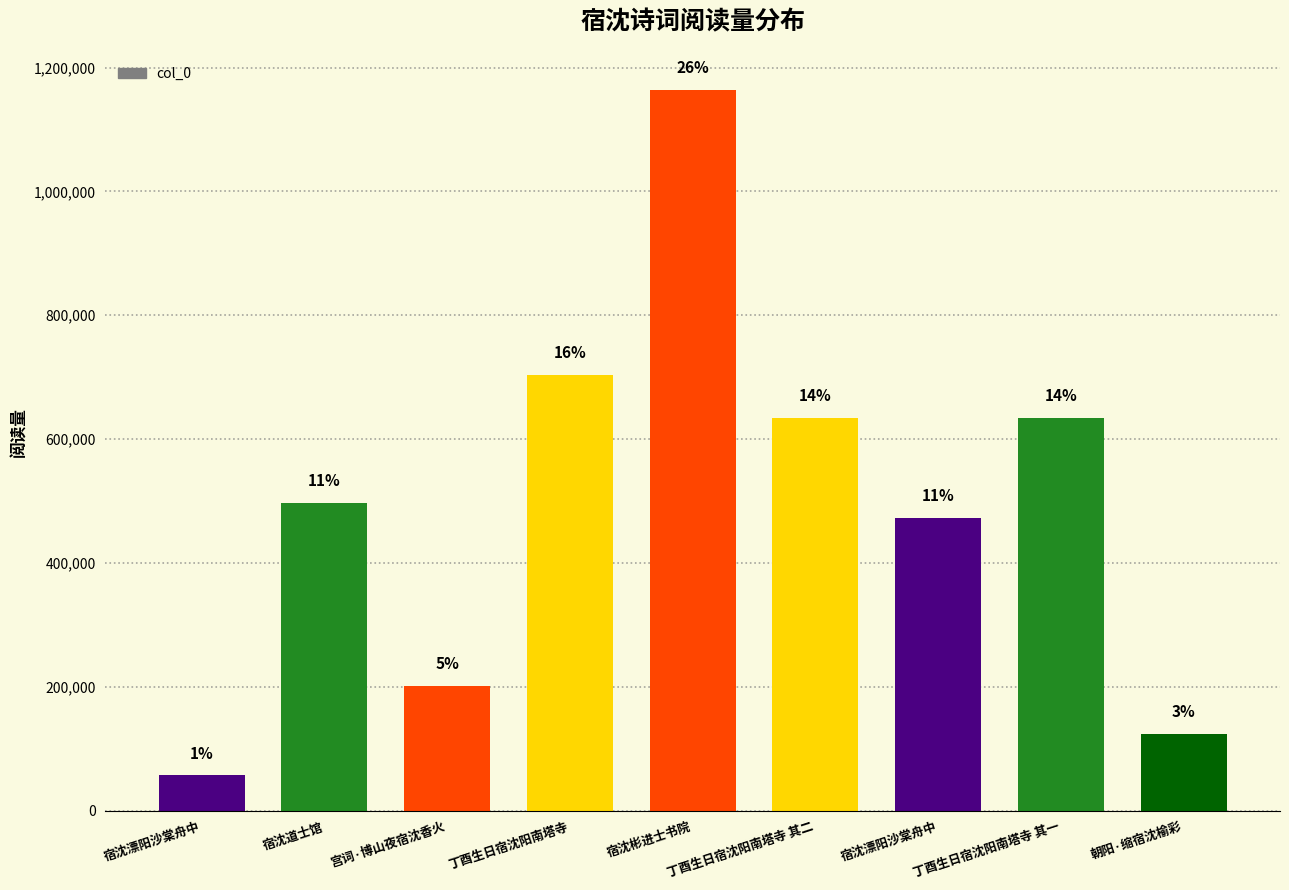

Between 丁酉生日宿沈阳南塔寺 其二 and 宿沈道士馆, which is larger?

丁酉生日宿沈阳南塔寺 其二